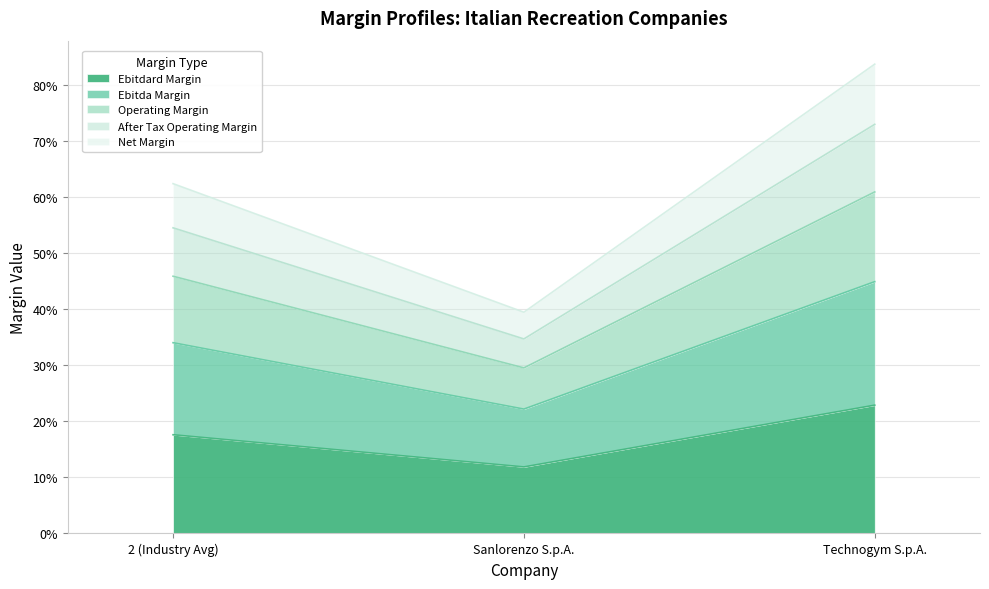

Which series has the widest spread of values?

net_margin